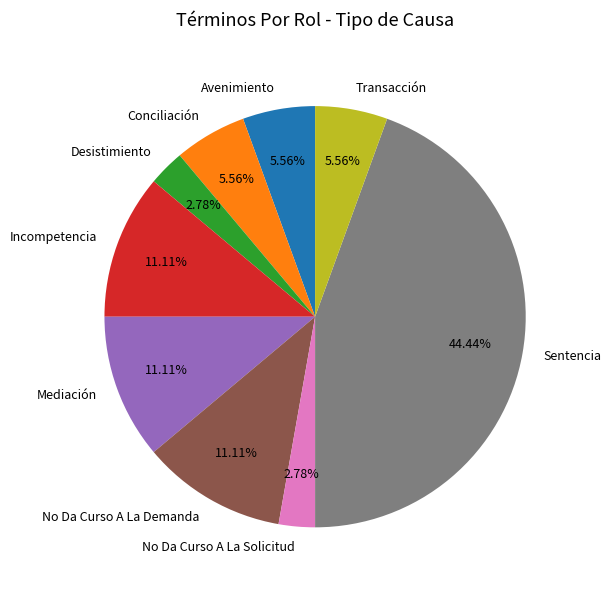

What is the largest slice in the pie chart?

Sentencia